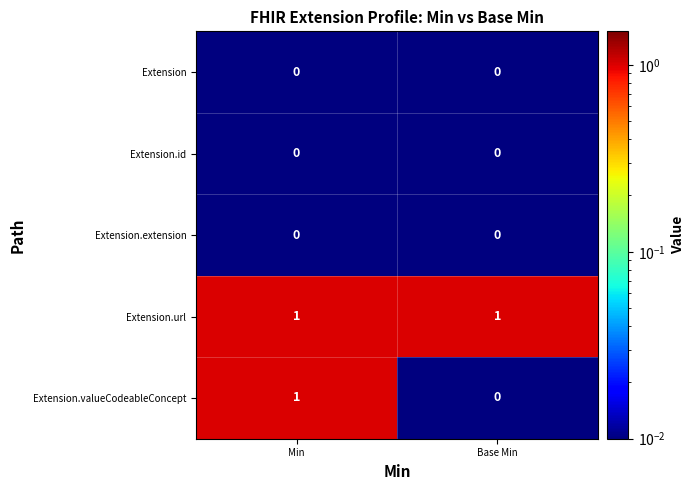

Which series has the largest range (max minus min)?

Extension.valueCodeableConcept